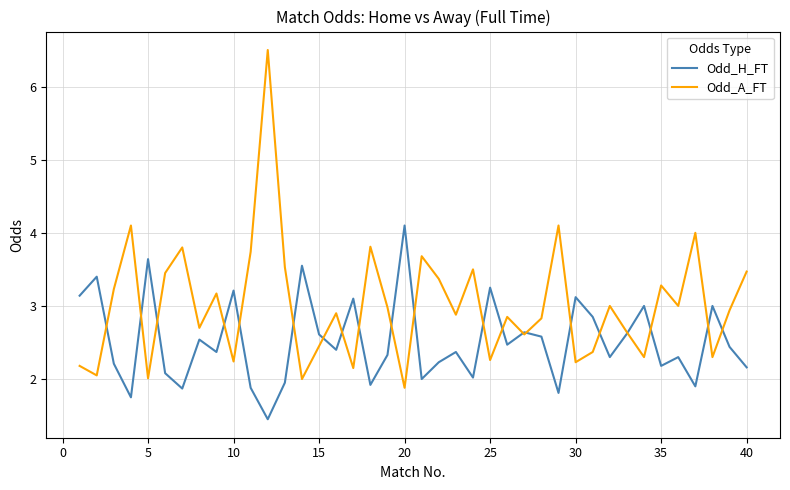

How many lines are shown in the chart?

2